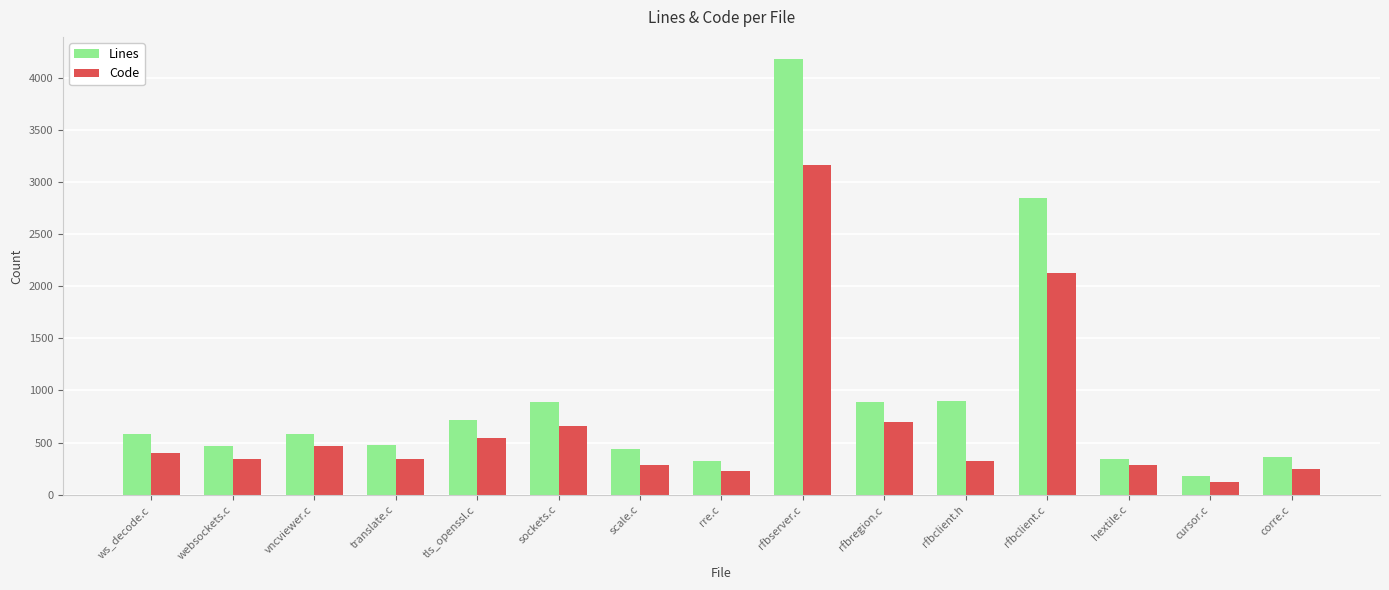

What is the difference between the highest and lowest values at rfbclient.c?

718